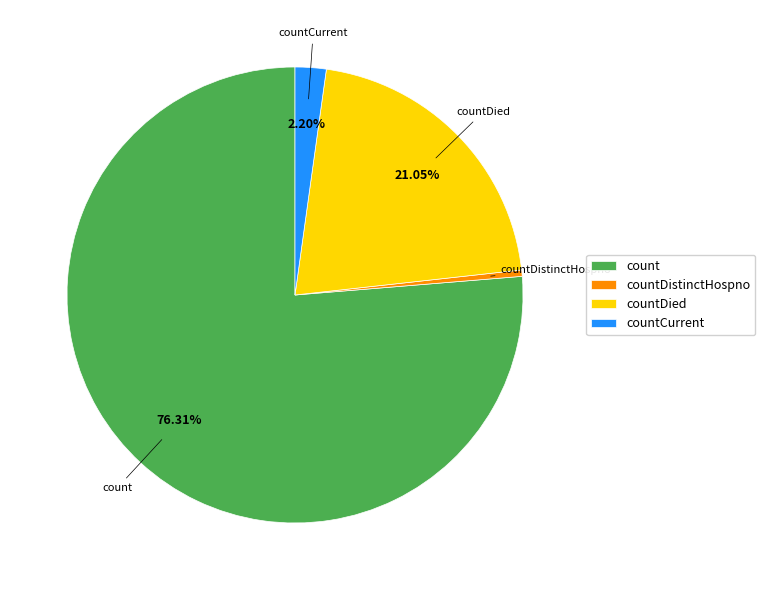

To the nearest percent, what portion does countCurrent represent?

2%